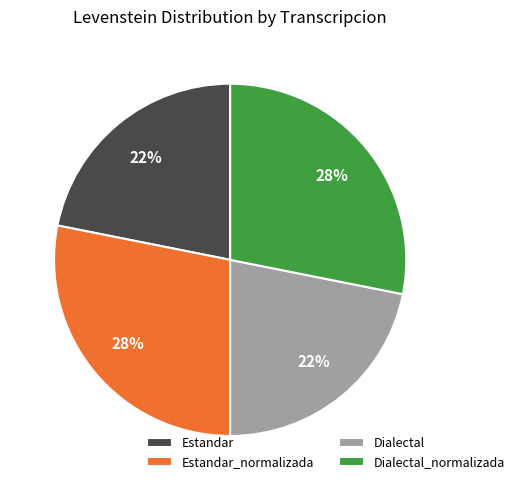

Approximately how many times larger is the value at Dialectal compared to Estandar?

1.0